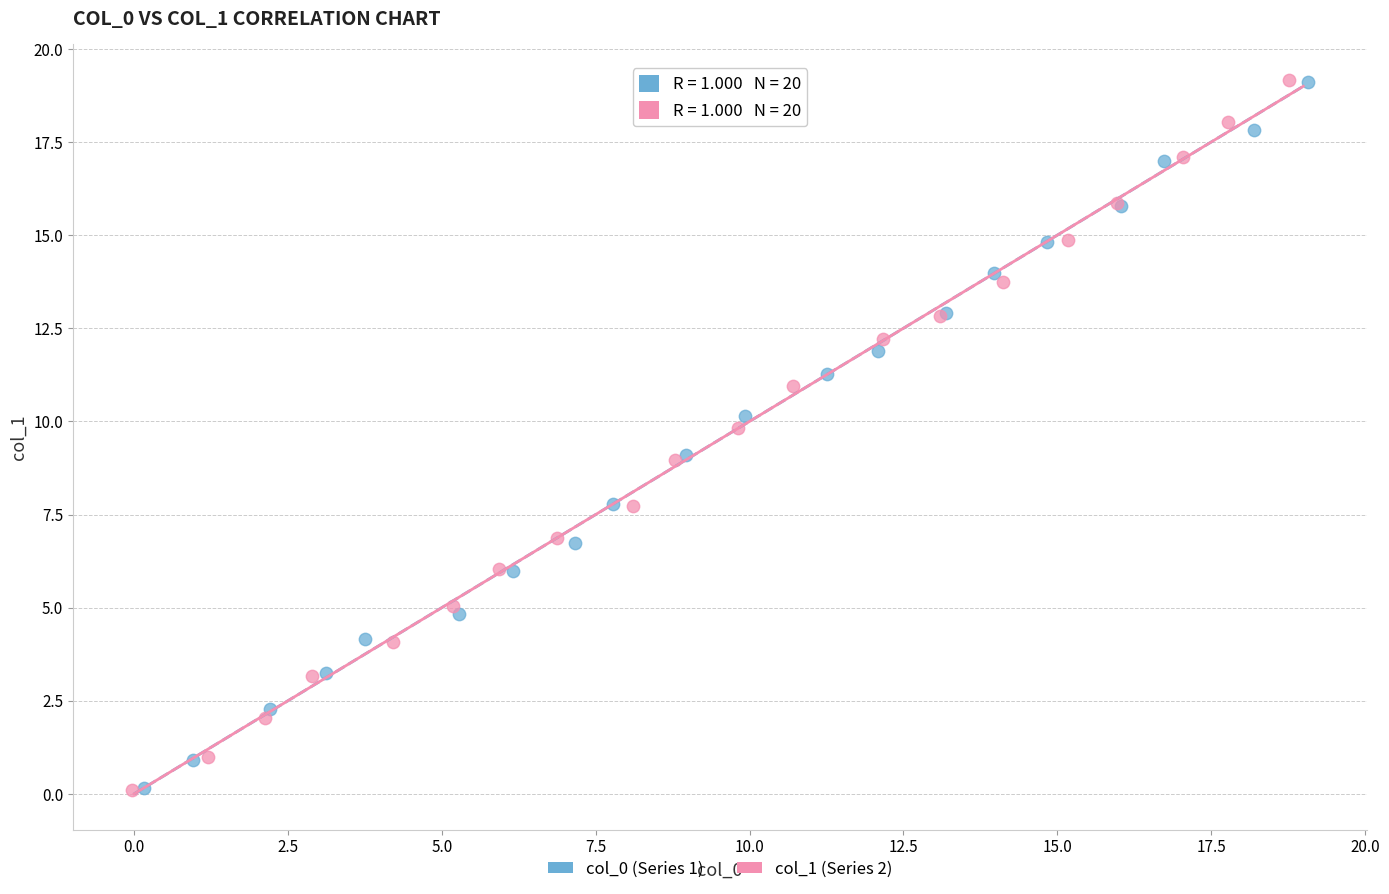

Which series has the largest Y range (max minus min)?

col_1 (Series 2)